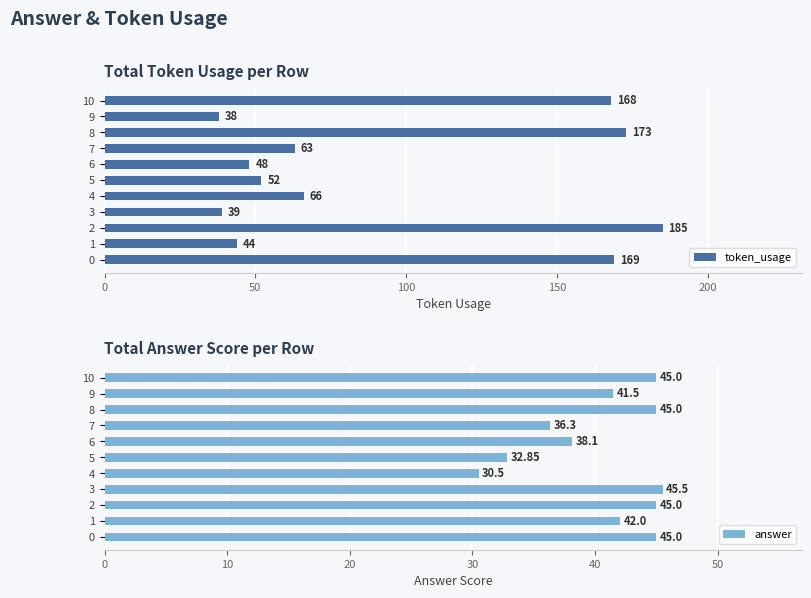

What value does the token_usage series have at 2, to the nearest 50?

200